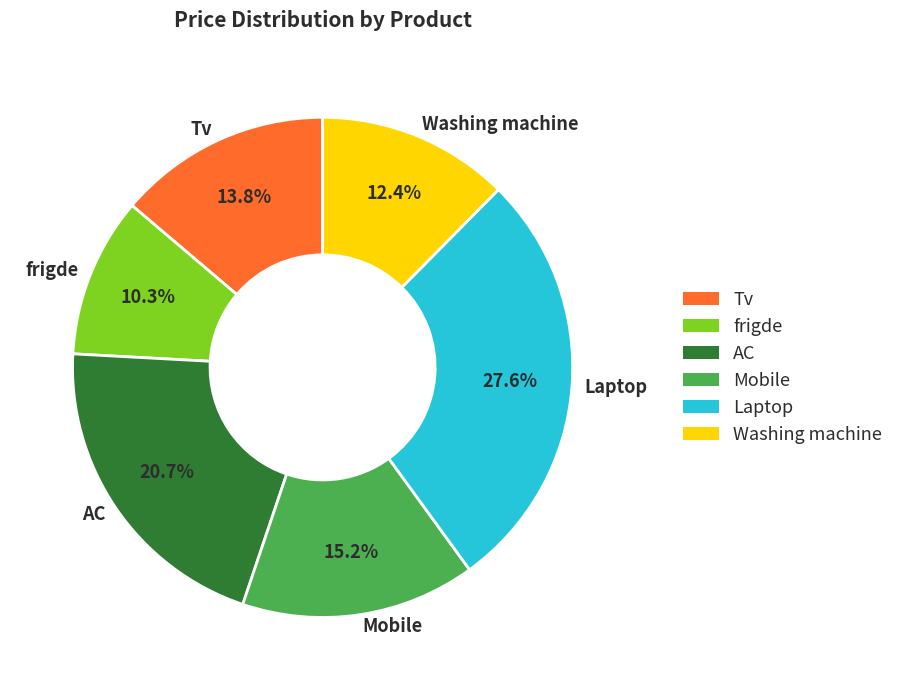

To the nearest percent, what is the average slice percentage?

17%